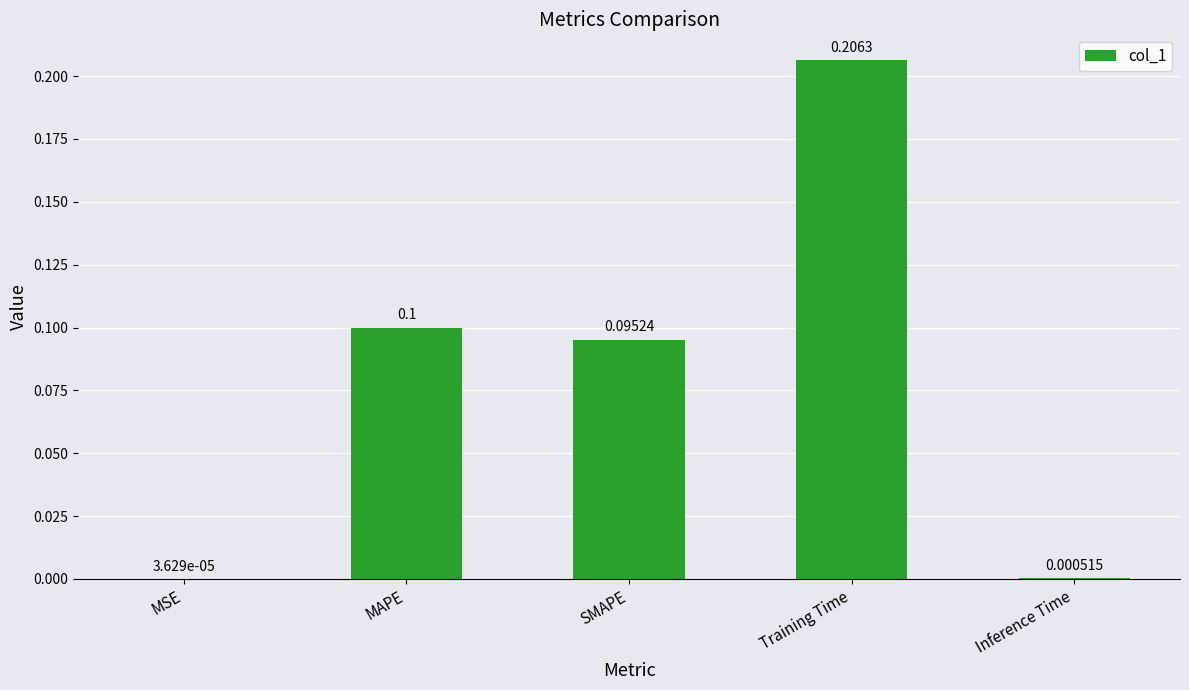

What is the sum of all values?

0.4